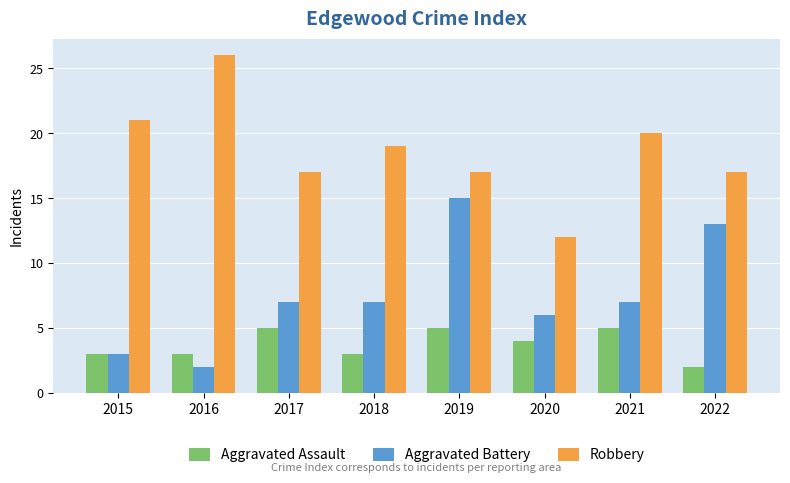

What is the approximate value of Aggravated Assault at 2019?

5